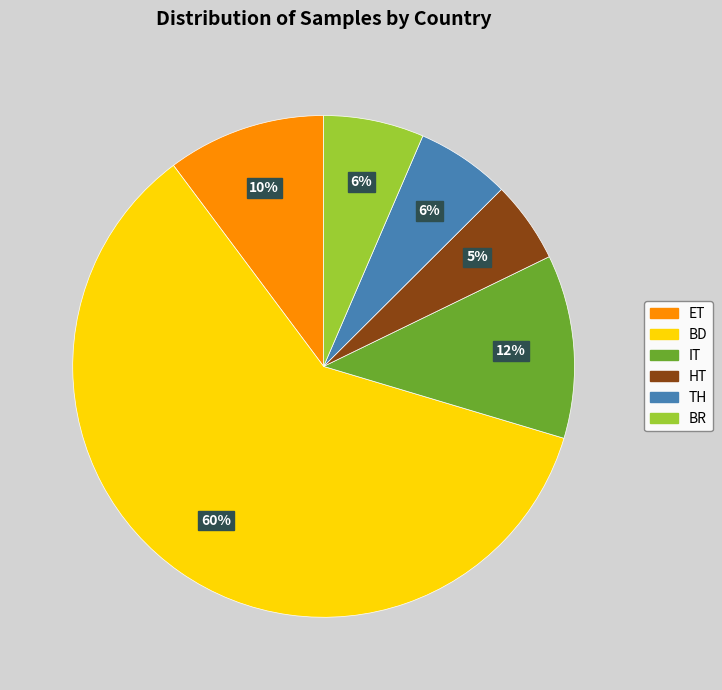

Is the sum of HT and TH greater than half?

No